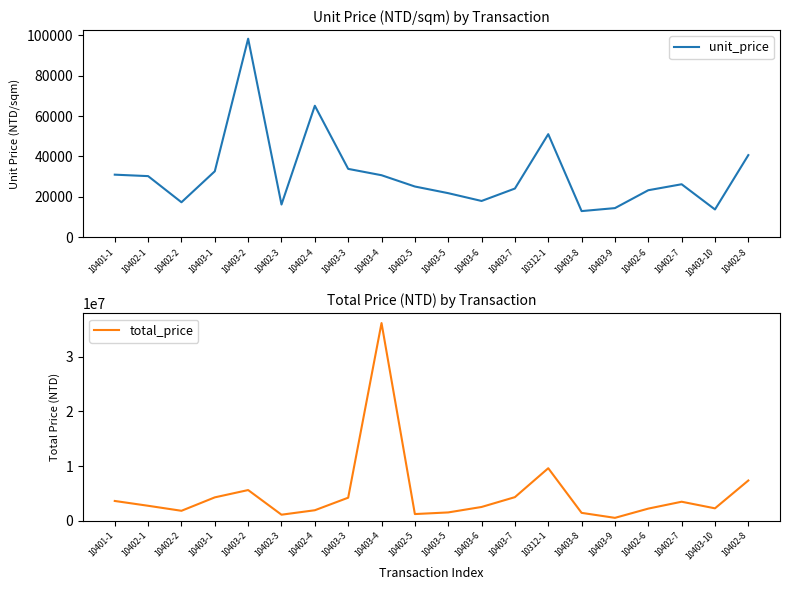

True or false: unit_price and total_price cross at least once.

False